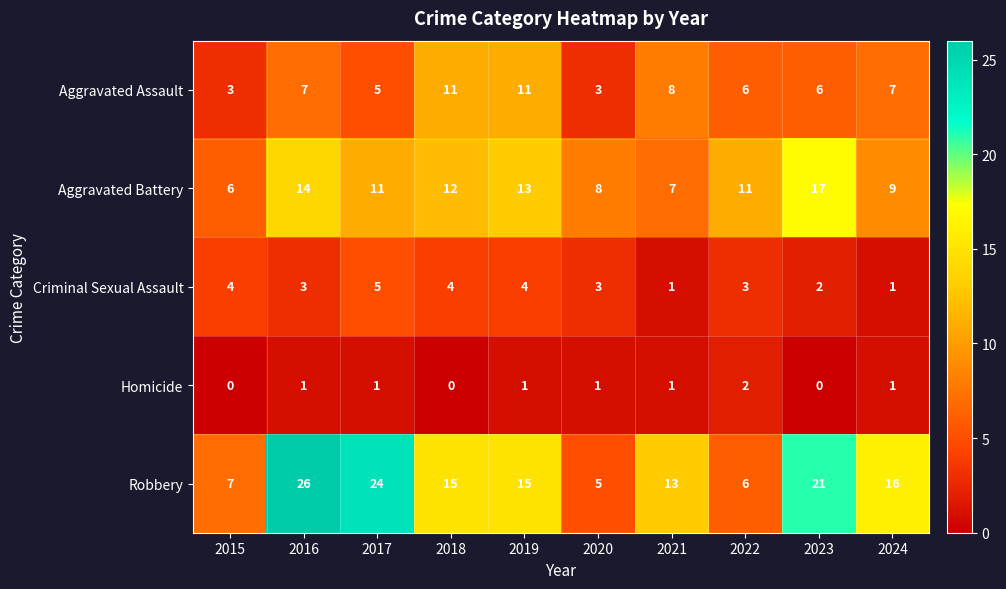

The value of Homicide at 2019 is 0. True or false?

False